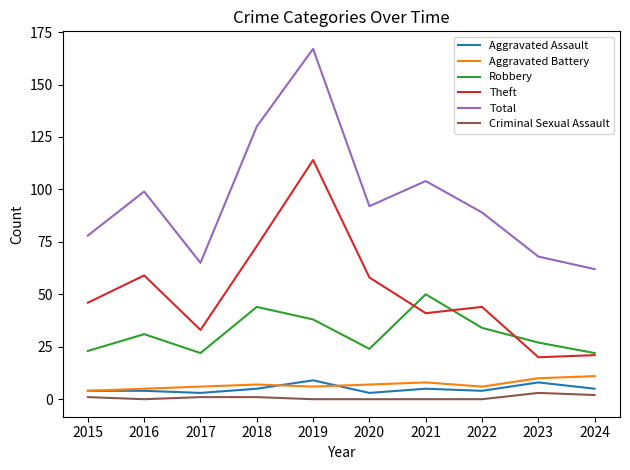

True or false: Aggravated Assault and Criminal Sexual Assault intersect in this chart.

False